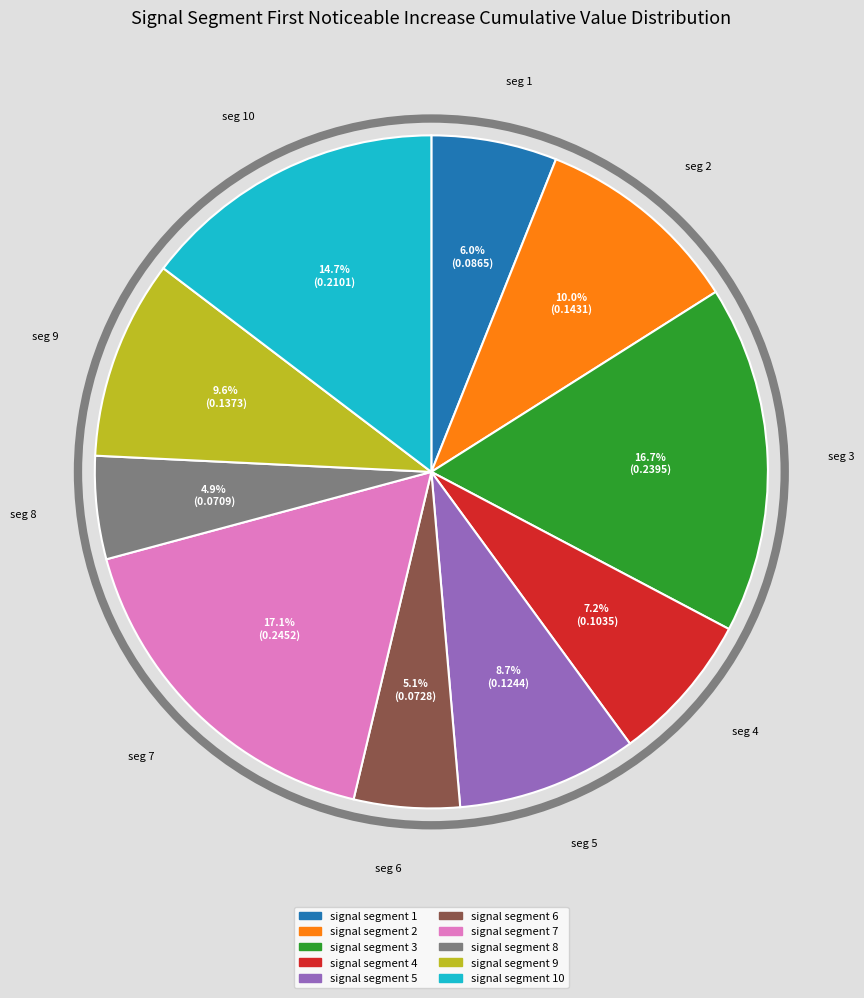

Is there any slice that represents more than half of the pie?

No